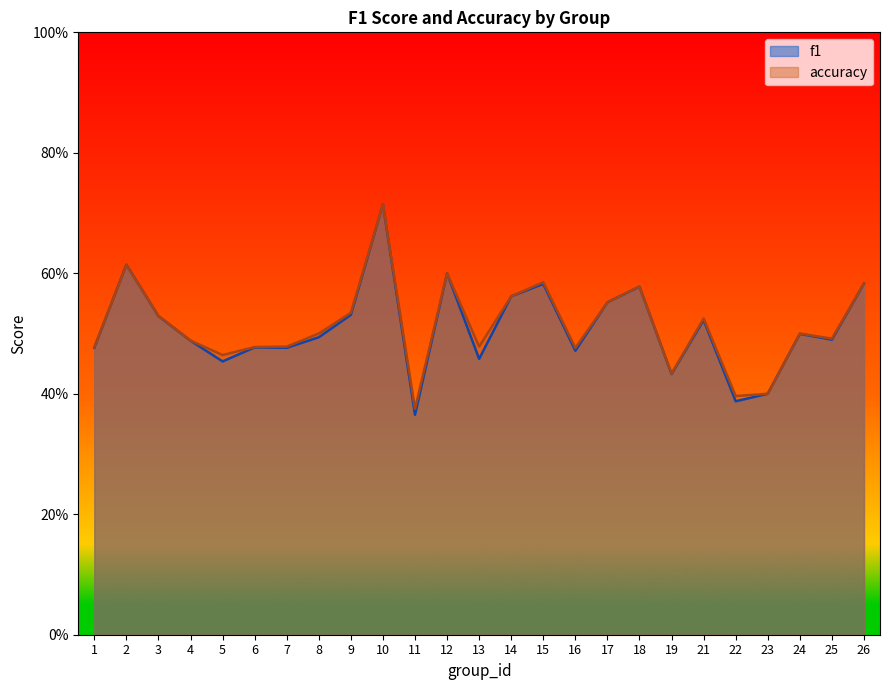

Is the value of accuracy at 14 greater than the value of f1 at 3?

Yes